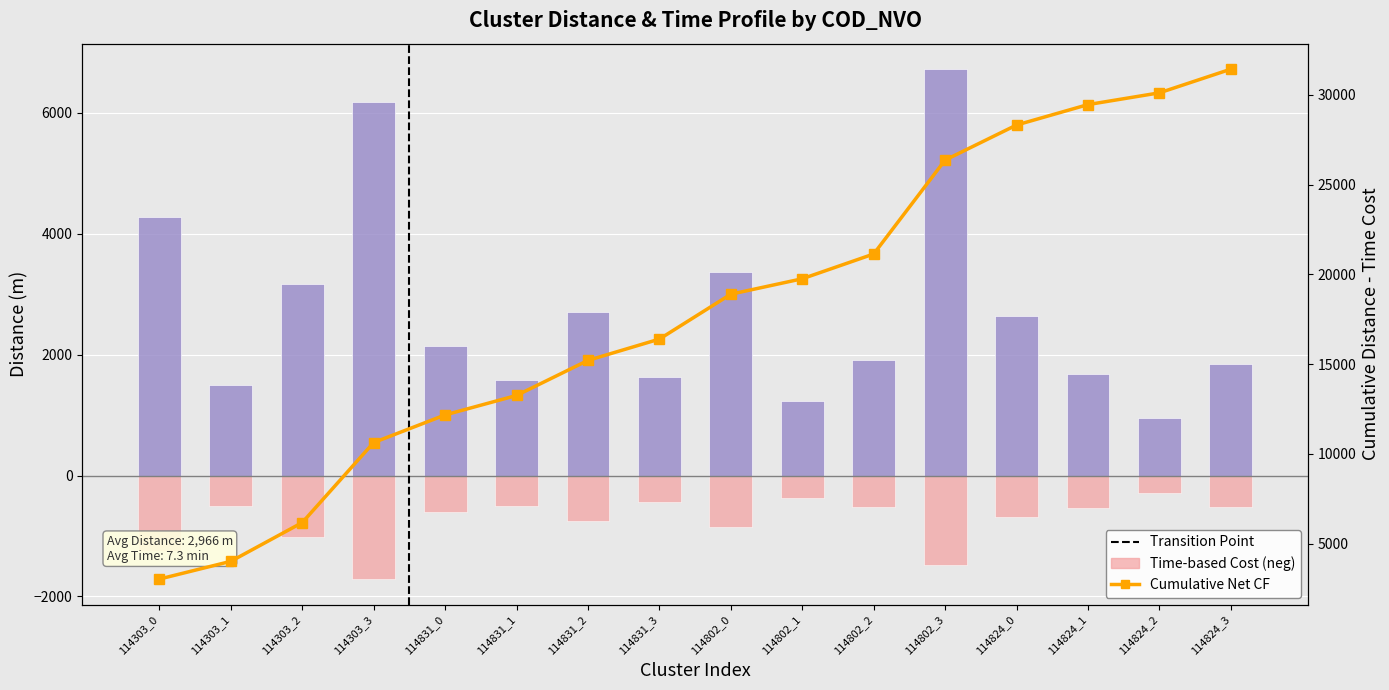

What is the label of the 11th bar from the right?

114831_1